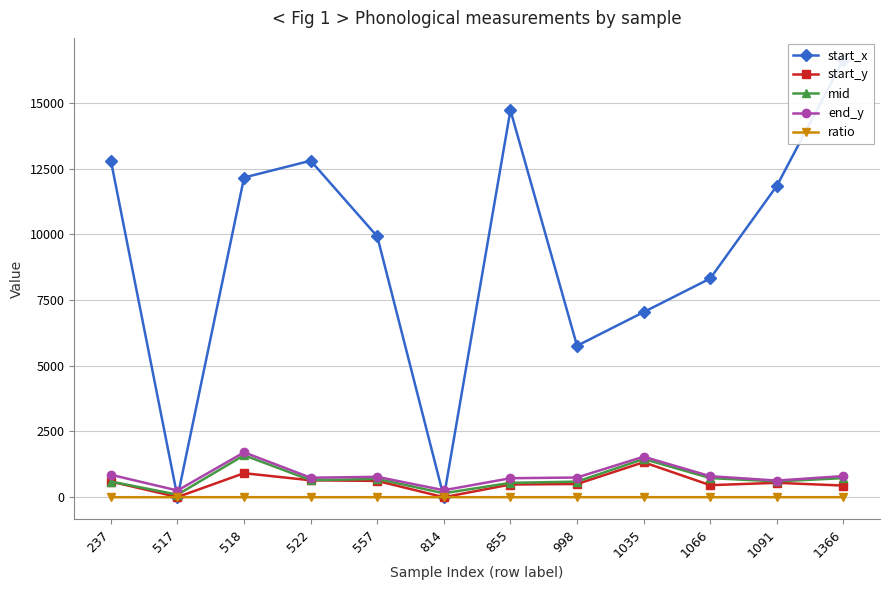

At which label does start_x reach its minimum?

517